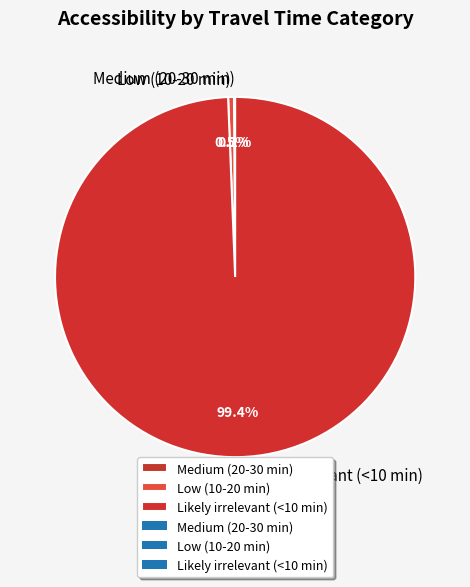

Which category has the biggest portion of the pie?

Likely irrelevant (<10 min)